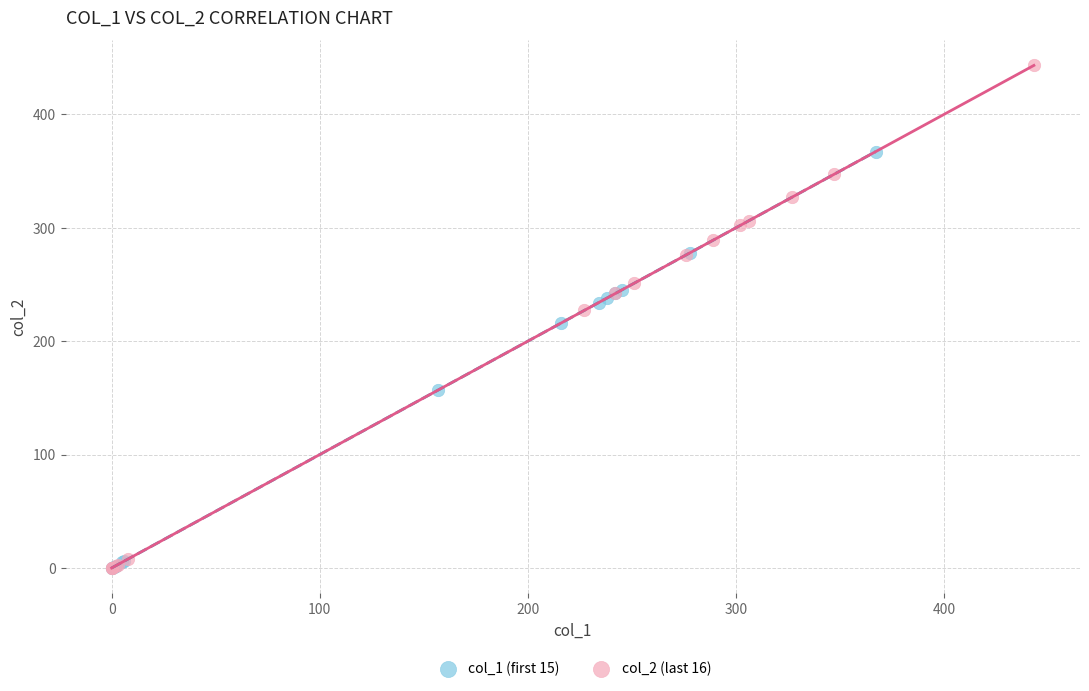

Which series contains the highest Y value?

col_2 (last 16)